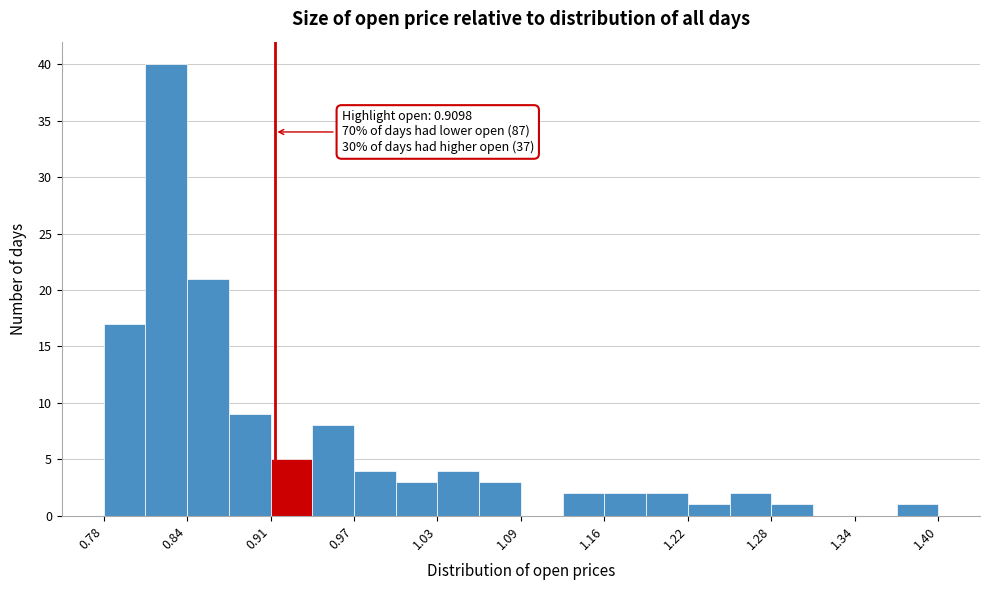

Around what value on the x-axis is the tallest bar? Give the approximate position of its centre, as read against the axis.

0.83